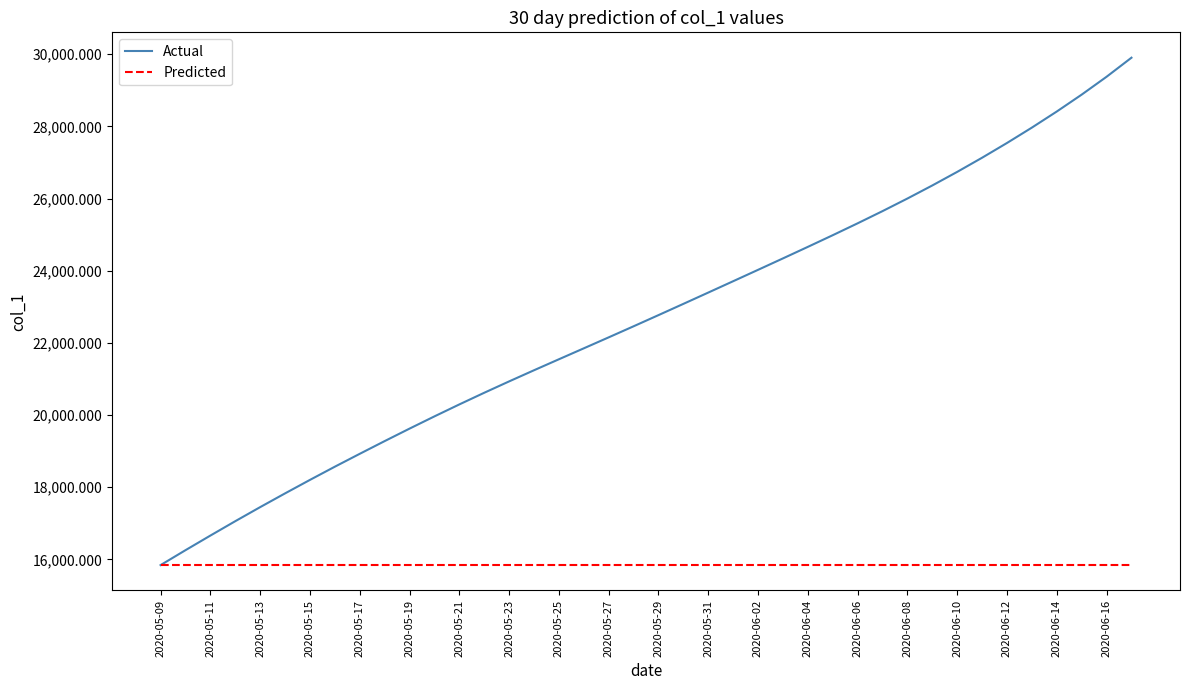

What is the lowest value of the Actual series?

15842.6